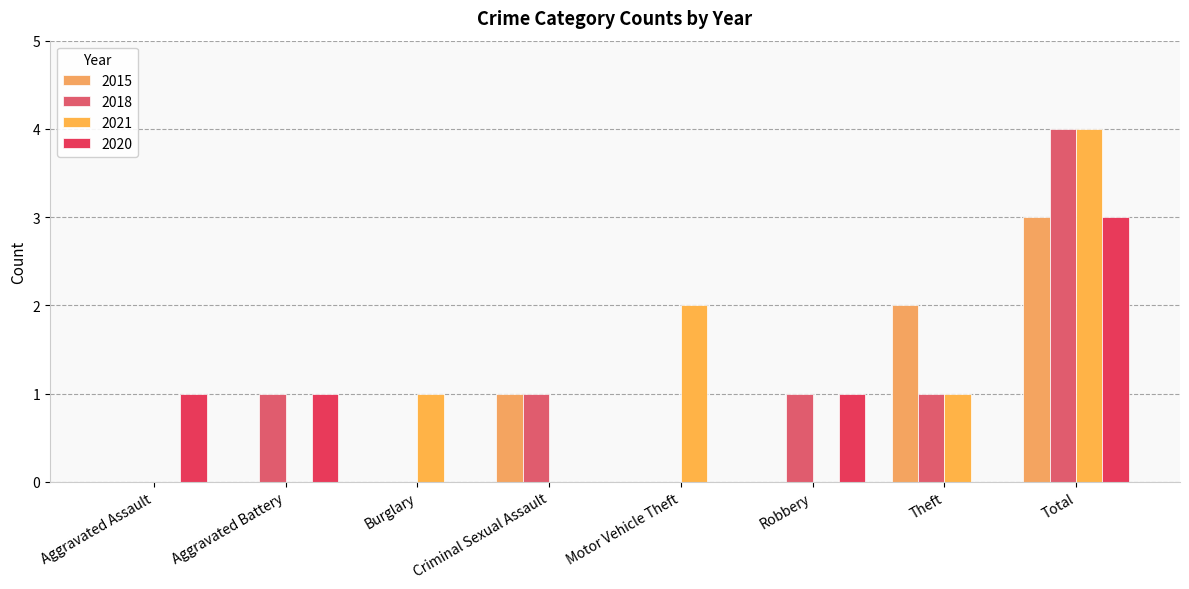

How many groups of bars are there?

8